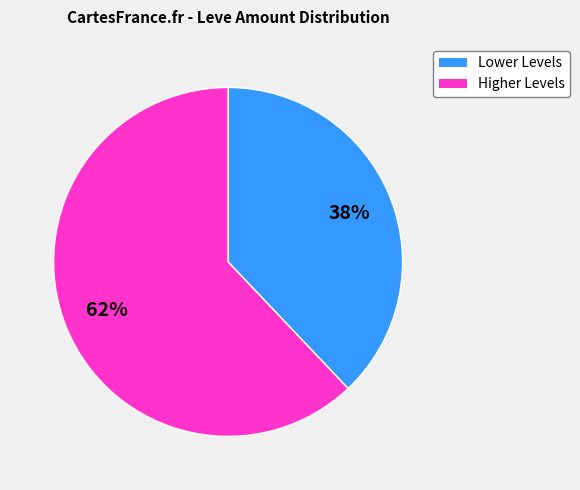

Is there any slice that represents more than half of the pie?

Yes